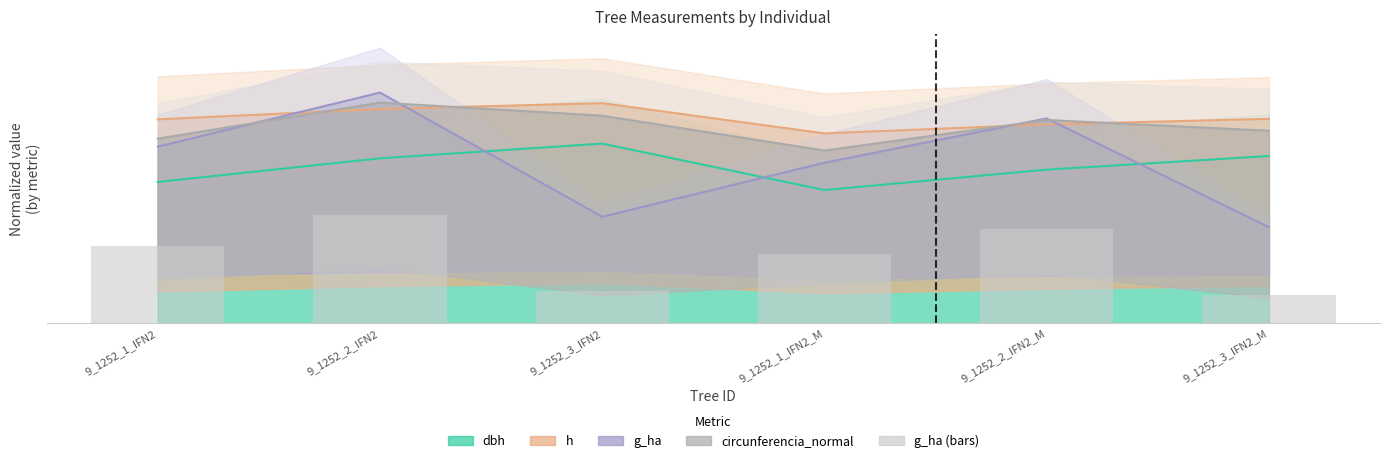

List the labels in order of value, smallest first.

9_1252_3_IFN2_M, 9_1252_3_IFN2, 9_1252_1_IFN2_M, 9_1252_1_IFN2, 9_1252_2_IFN2_M, 9_1252_2_IFN2